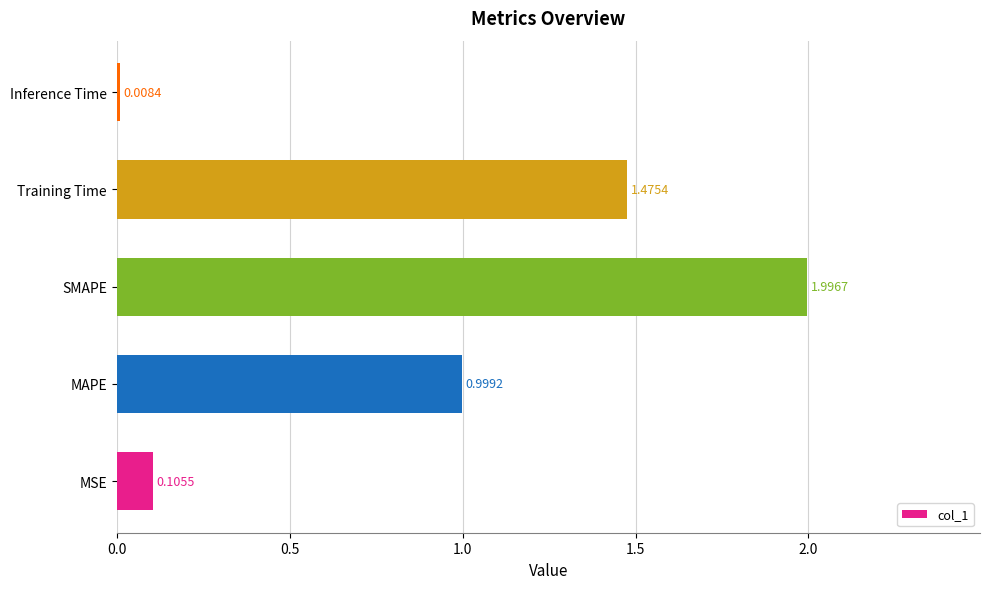

At which label is the value closest to 1?

MAPE